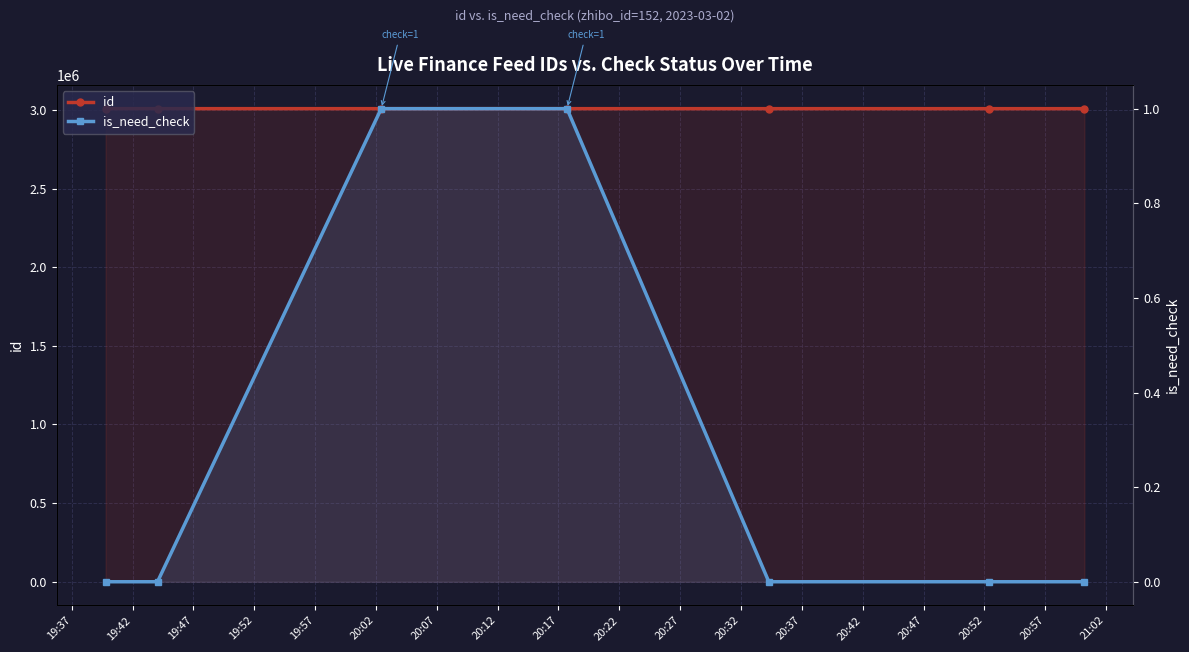

Between 19:52 and 19:47, which is larger?

19:47